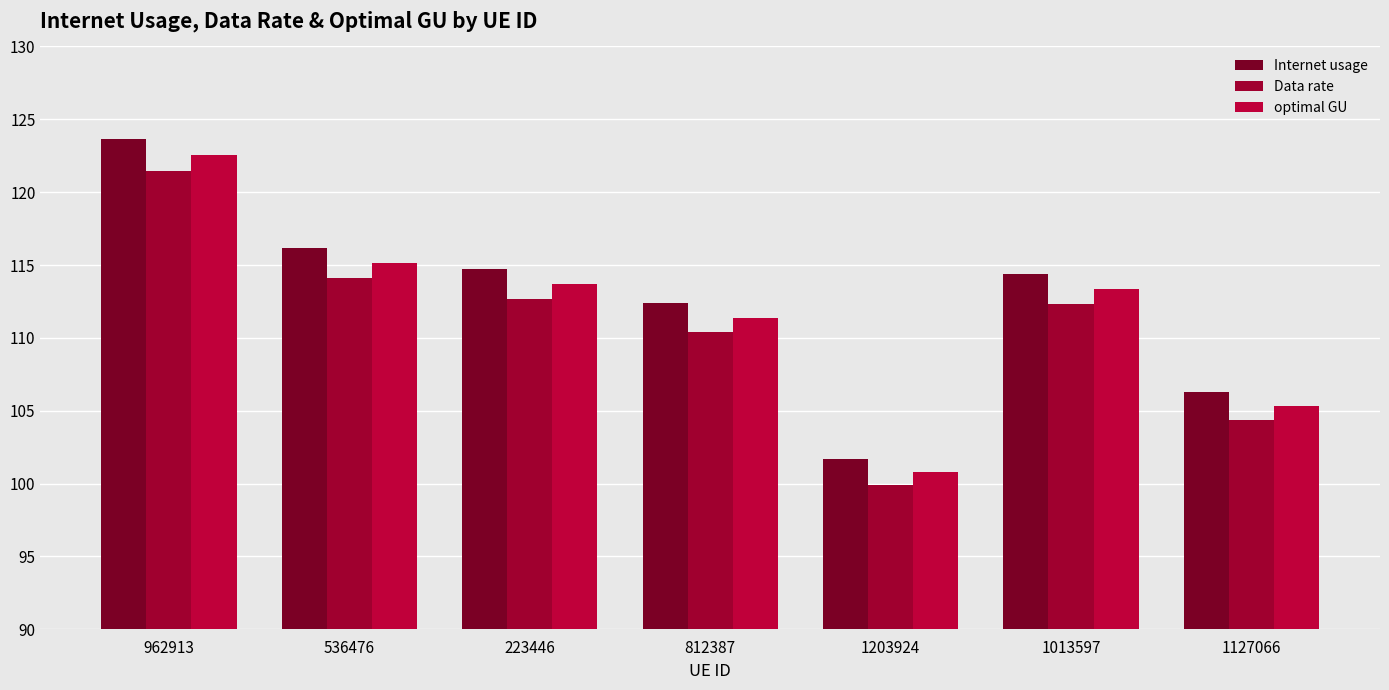

List the series in order of their peak value, highest first.

Internet usage, optimal GU, Data rate